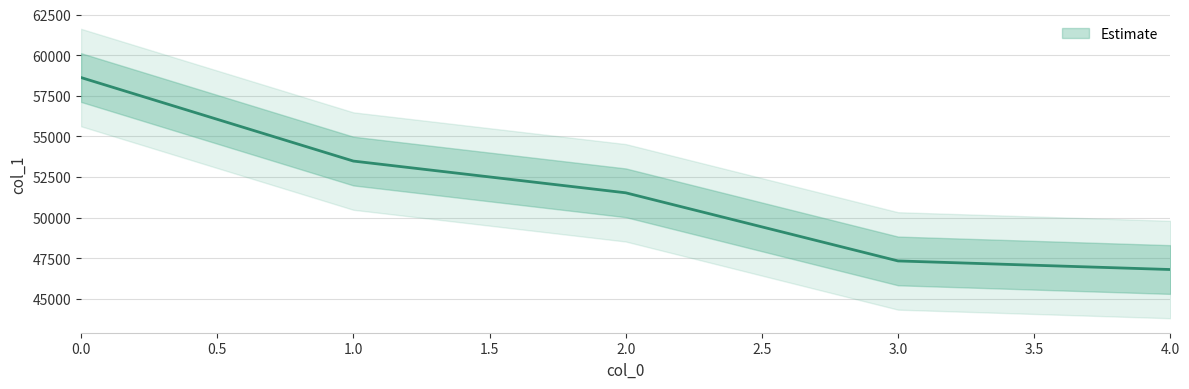

Reading left to right, list all the values displayed in this chart.

58618	53476	51522	47327	46798